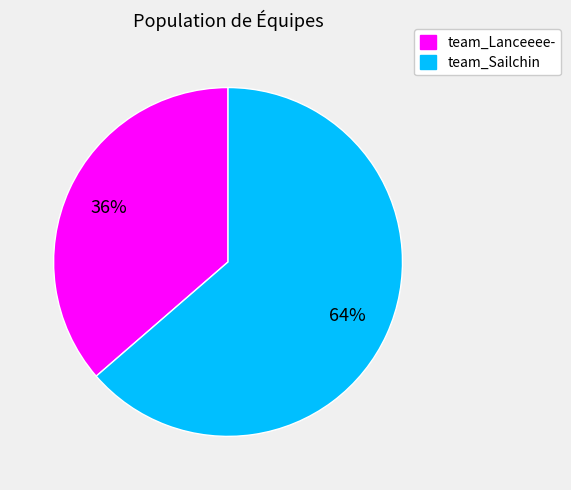

Which slice is the smallest?

team_Lanceeee-